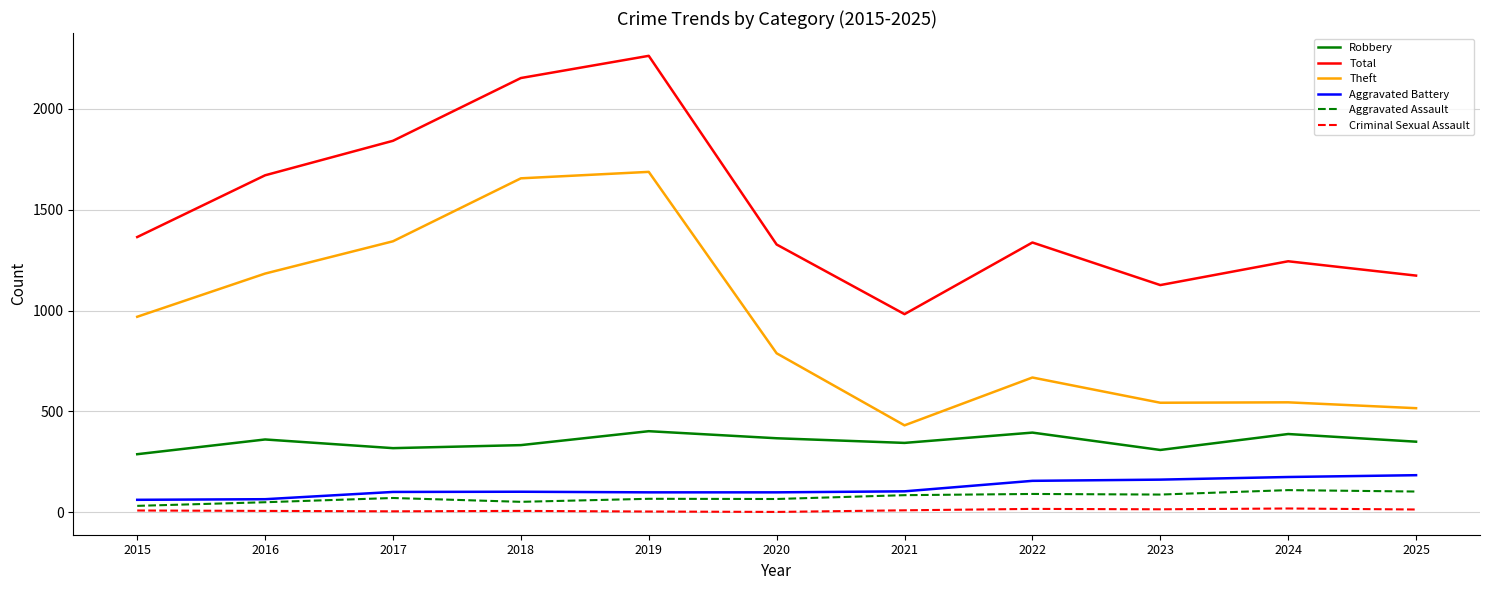

What is the difference between the maximum and minimum values in the Criminal Sexual Assault series?

17